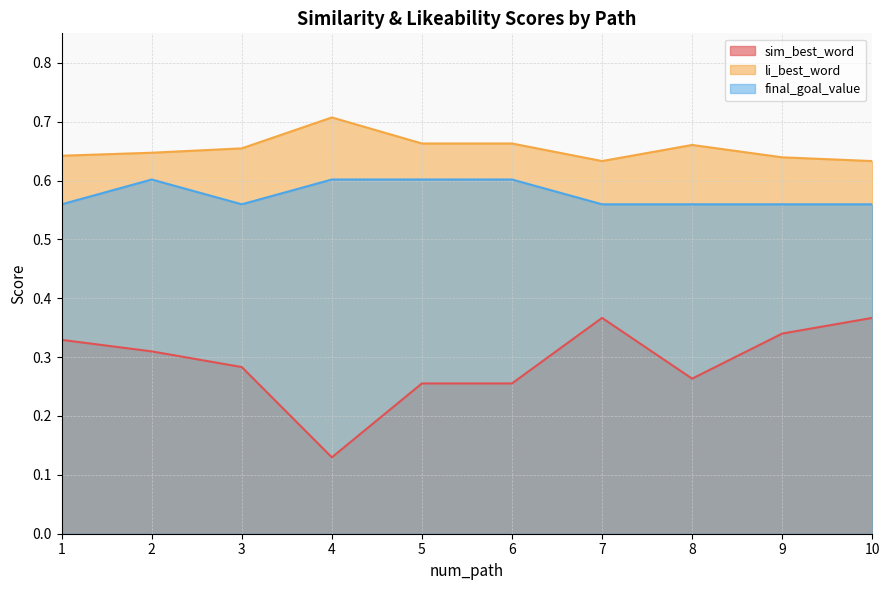

Reading right to left, extract all data points from this chart.

sim_best_word: 0.4	0.3	0.3	0.4	0.3	0.3	0.1	0.3	0.3	0.3
li_best_word: 0.6	0.6	0.7	0.6	0.7	0.7	0.7	0.7	0.6	0.6
final_goal_value: 0.6	0.6	0.6	0.6	0.6	0.6	0.6	0.6	0.6	0.6